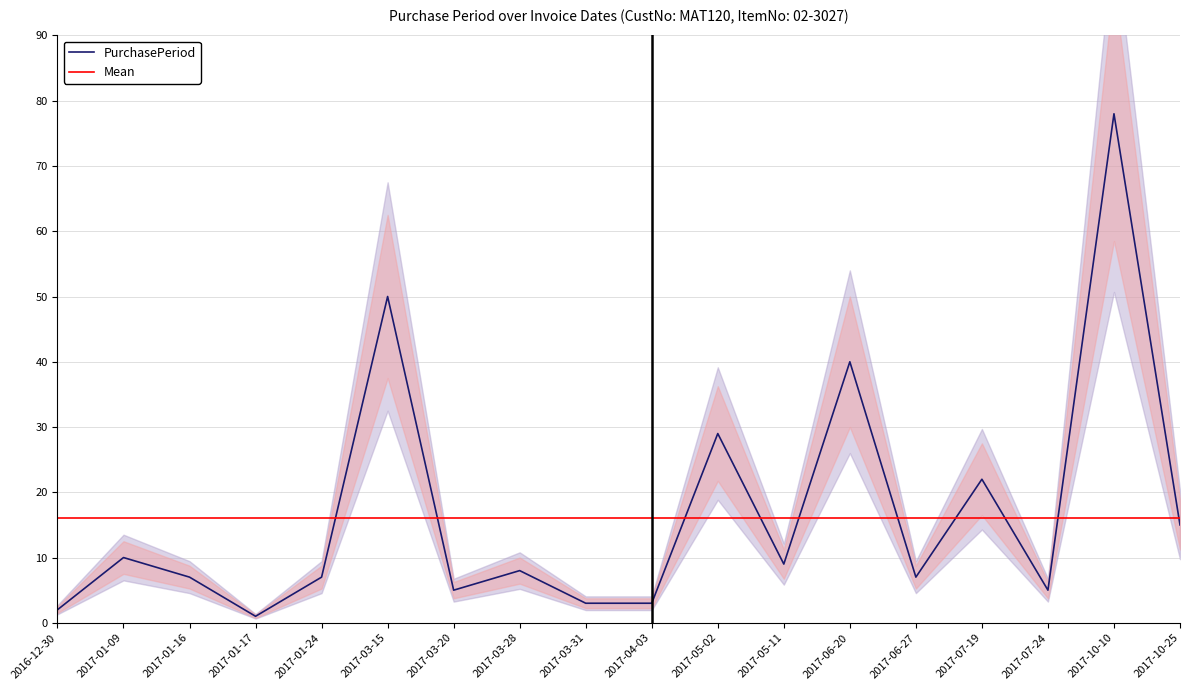

Which series has the largest total across all categories?

PurchasePeriod